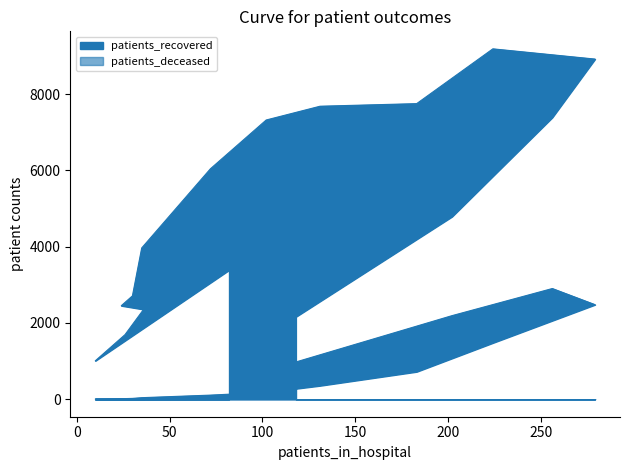

In patients_recovered, how many points are higher than both neighbors (excluding endpoints)?

1